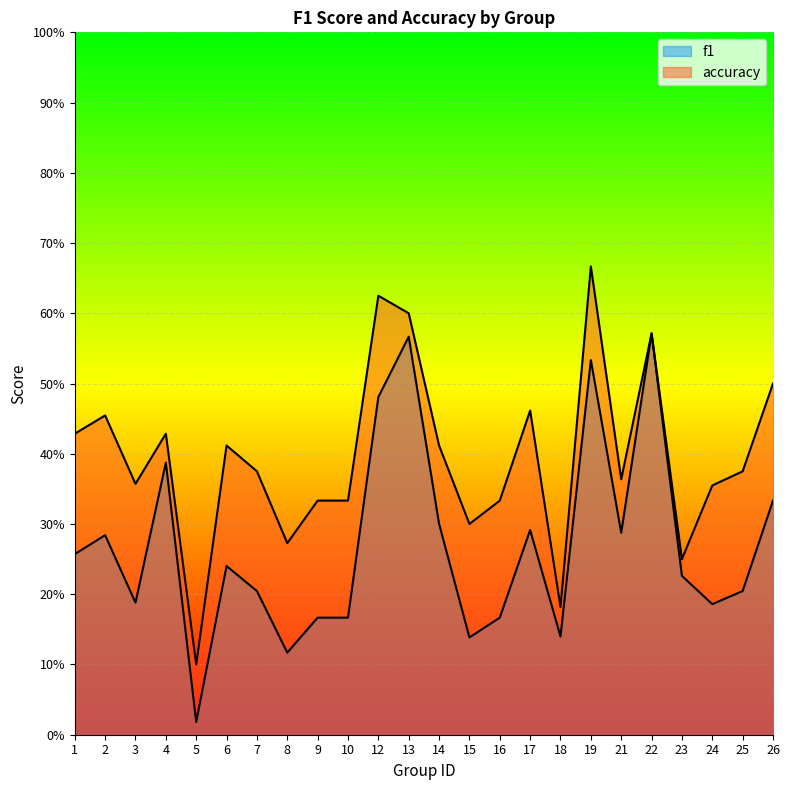

How many interior local peaks does the f1 series have?

7